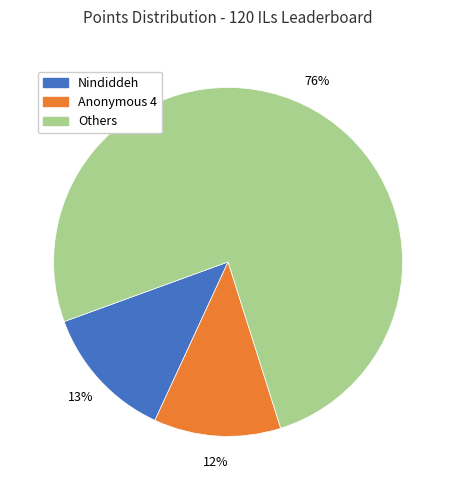

Does any single category account for the majority?

Yes